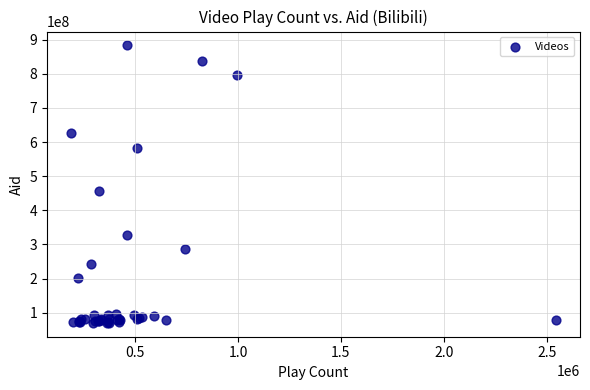

What Y value in the scatter plot is closest to 476665022?

455565451